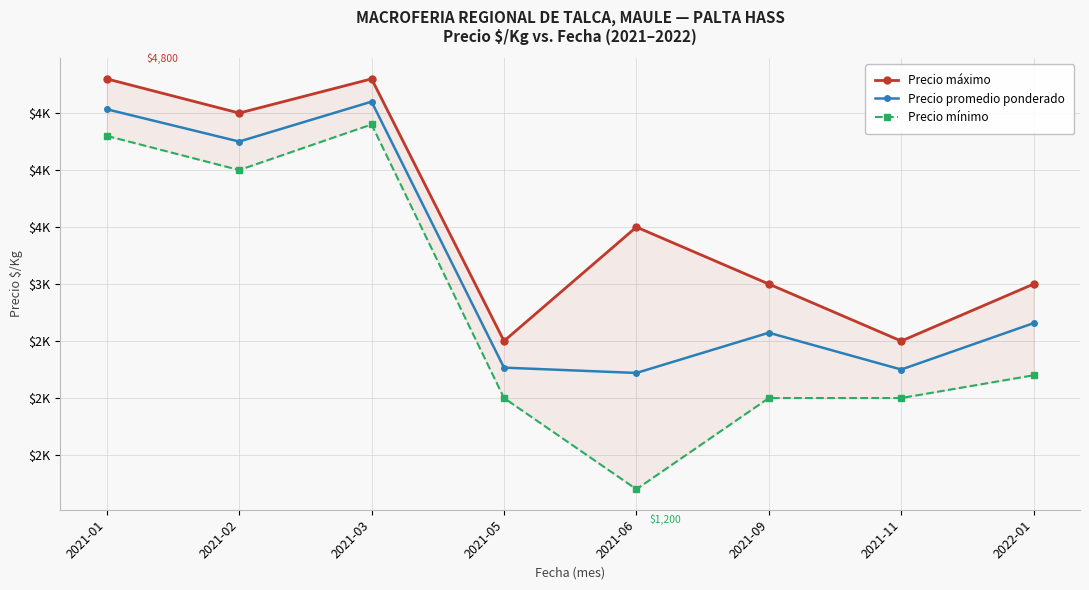

What is the average value of the Precio promedio ponderado series?

3168.7